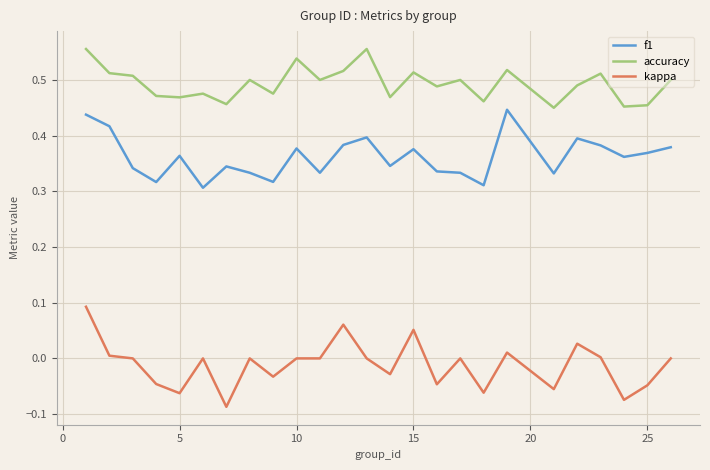

List the series in order of their overall mean, highest first.

accuracy, f1, kappa